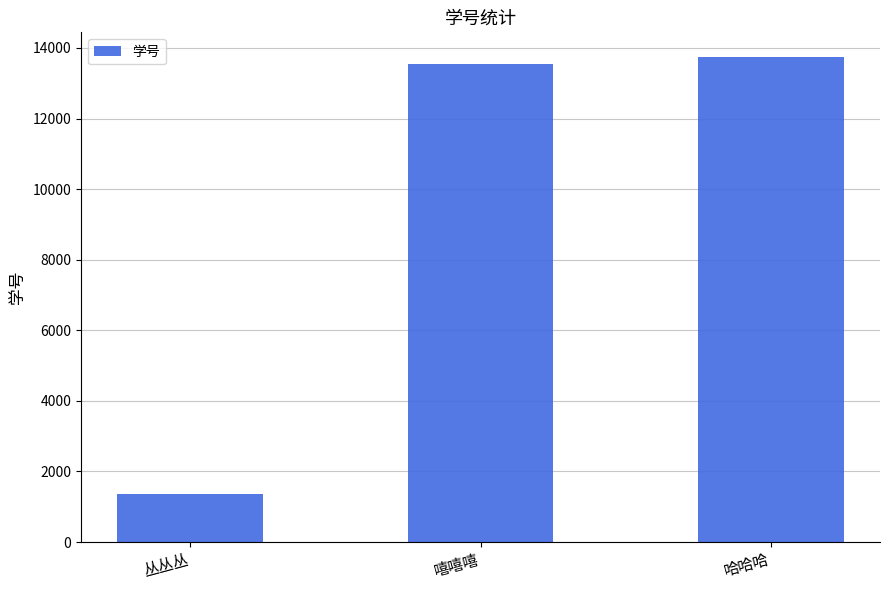

What is the change in value from 丛丛丛 to 哈哈哈?

+12400